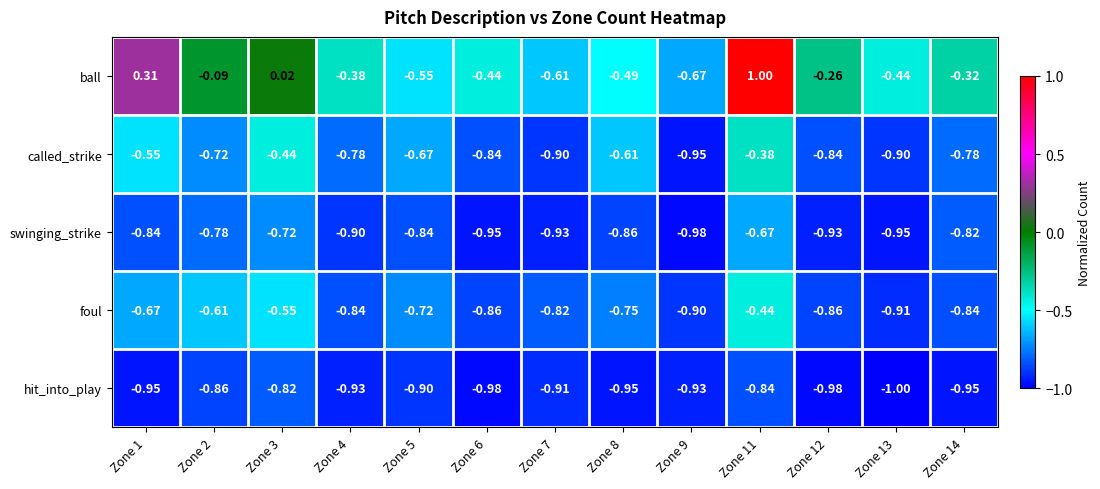

Which series has the largest total across all categories?

ball